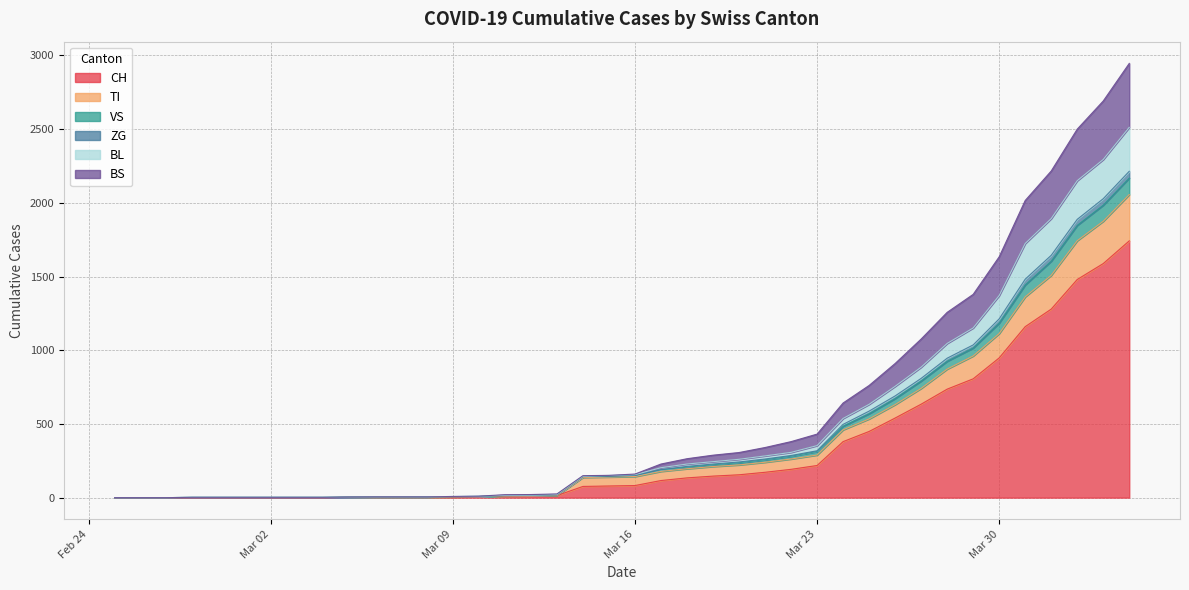

What is the highest value of the CH series?

1742